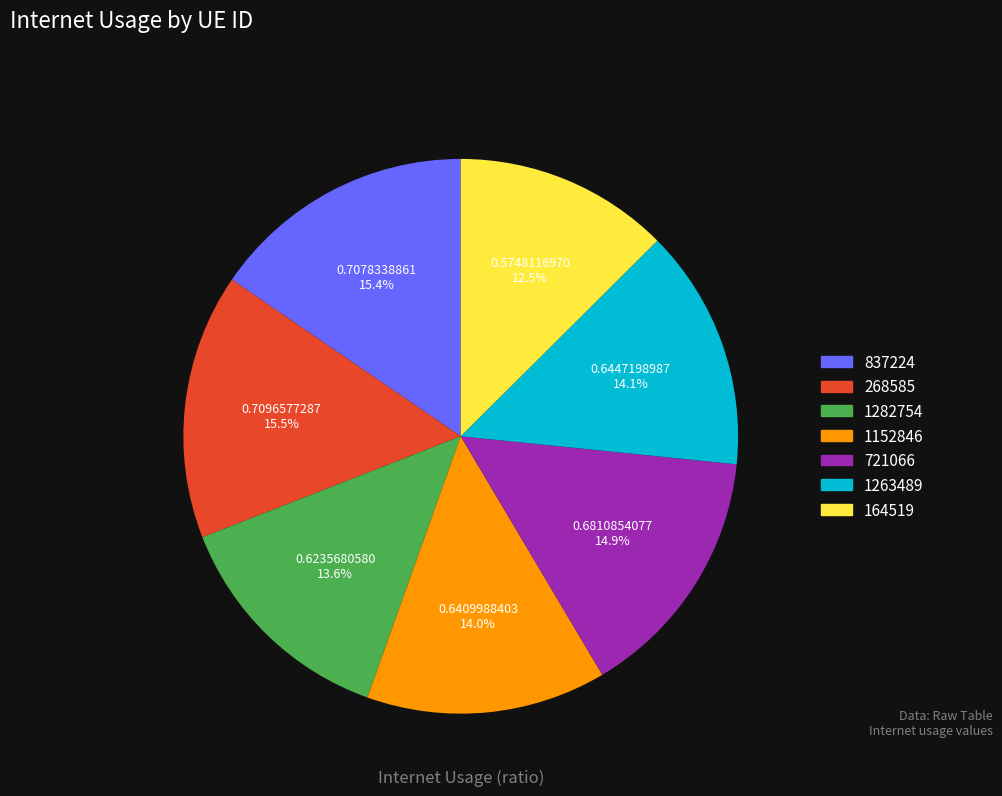

How many segments does this pie chart have?

7